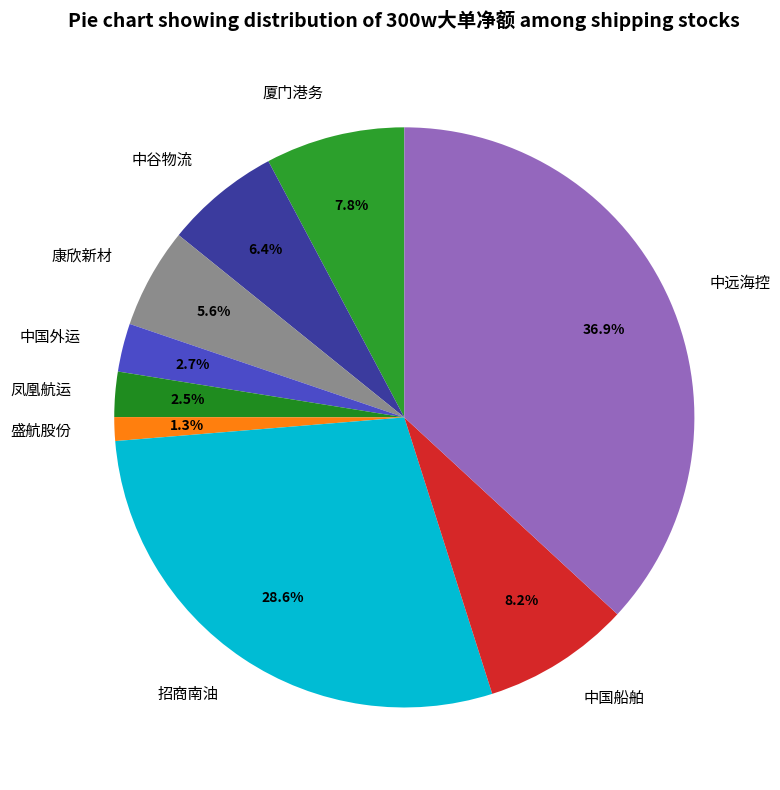

Which slice is the smallest?

盛航股份